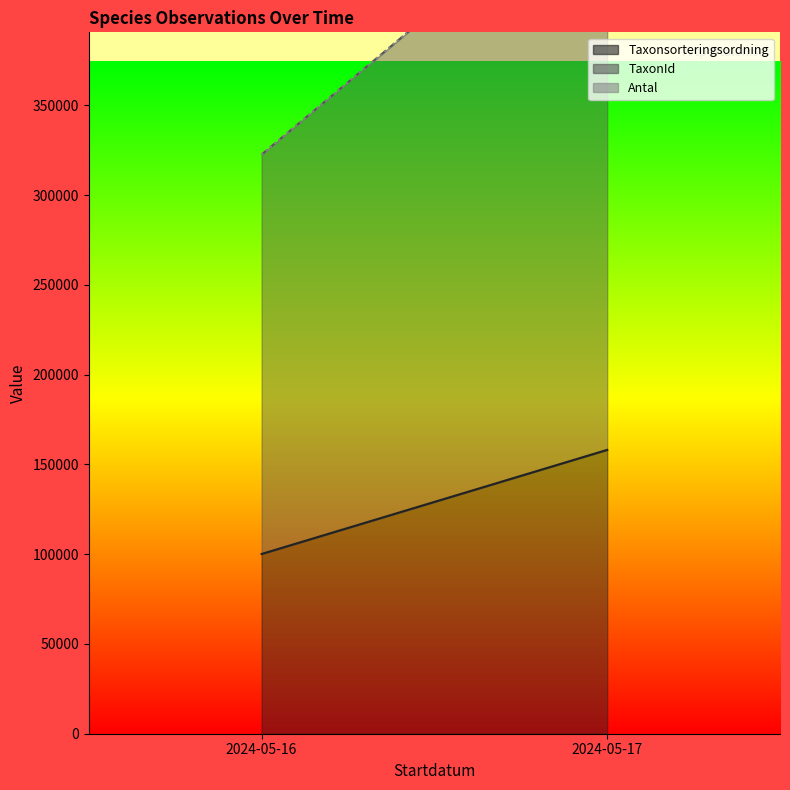

Which category has the highest value across all series?

2024-05-17